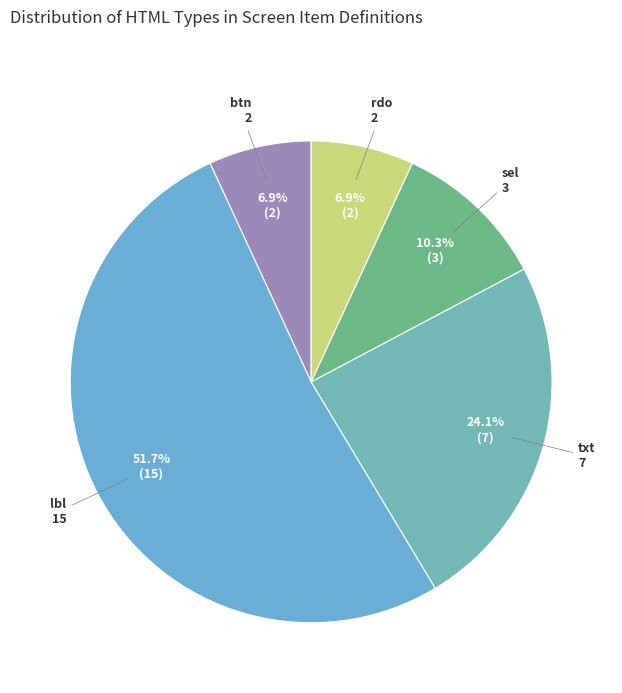

How many slices are in this pie chart?

5